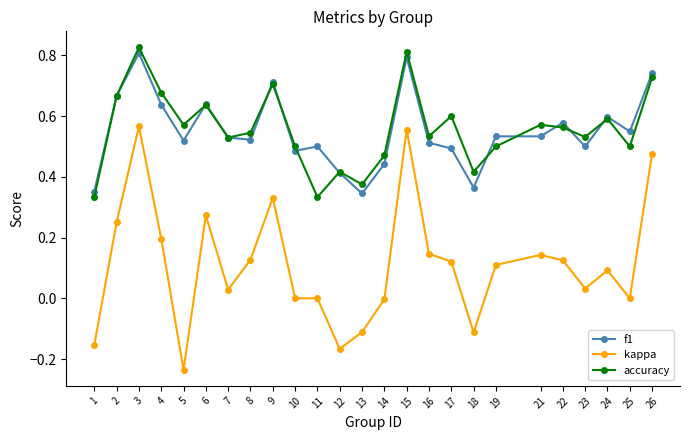

In accuracy, how many points are higher than both neighbors (excluding endpoints)?

8